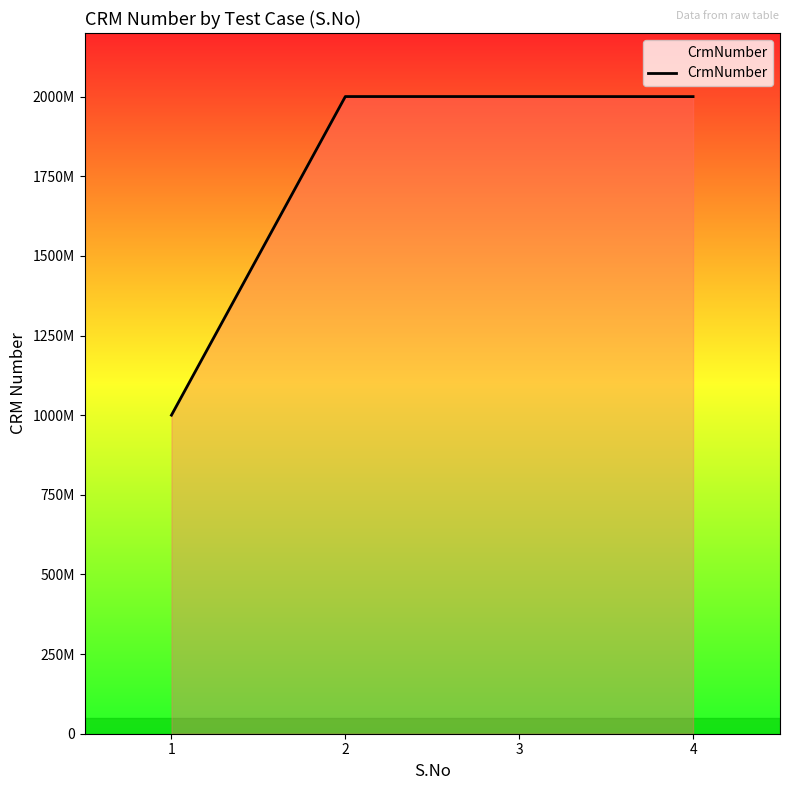

Read the value at 3.

2000535502